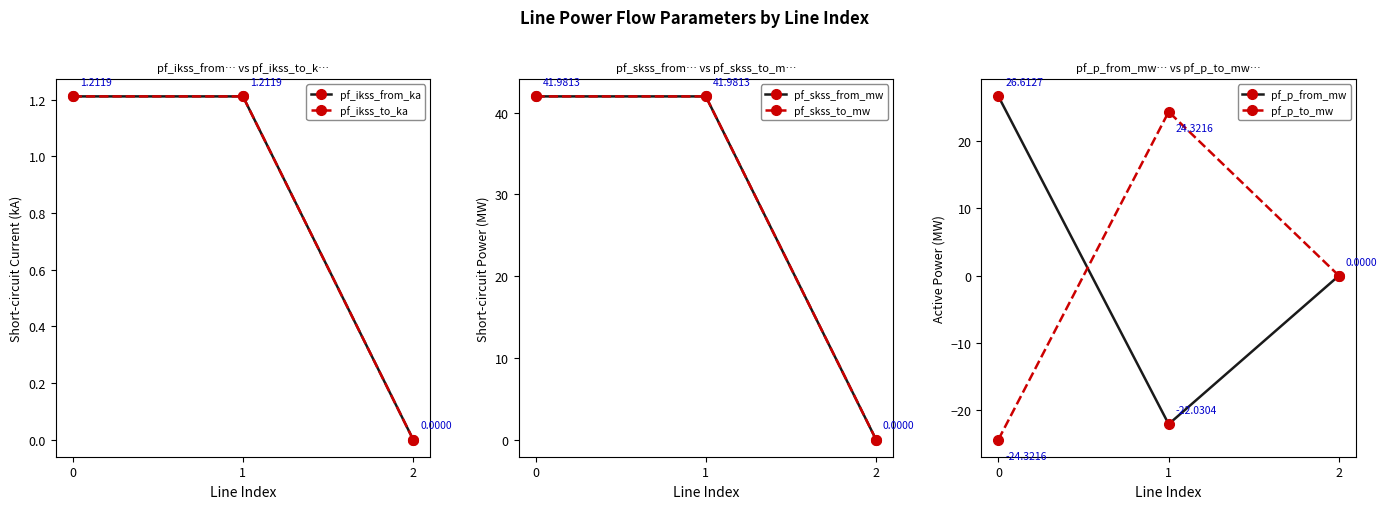

What is the maximum value for pf_p_from_mw?

26.6